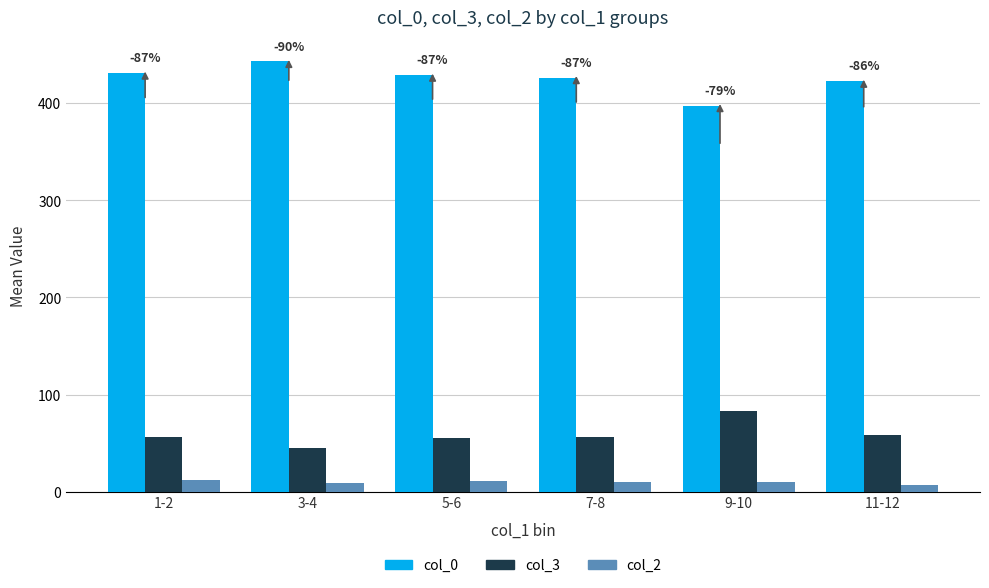

How many bars are there in total?

18